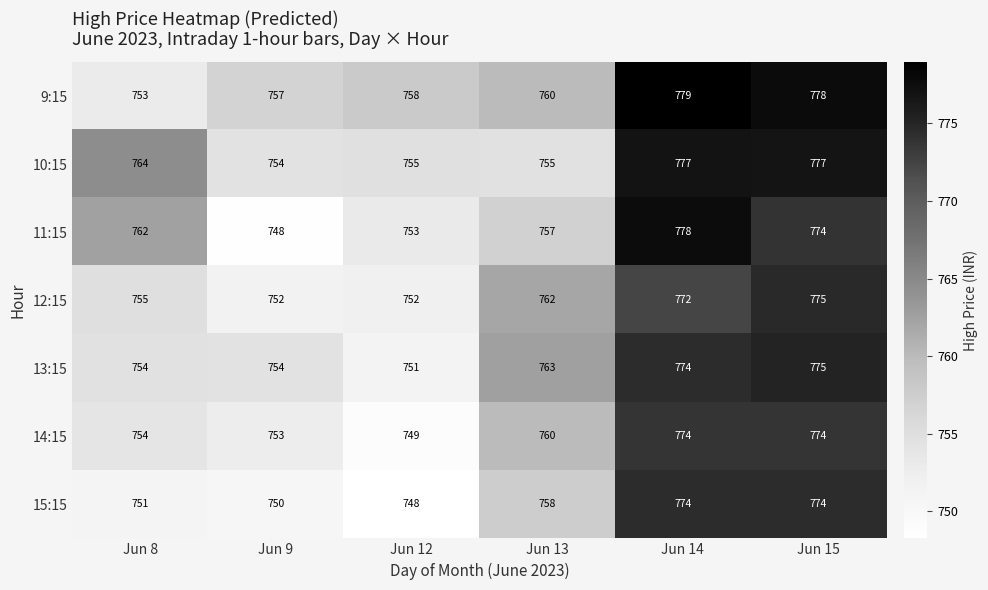

How many categories are shown in the chart?

6